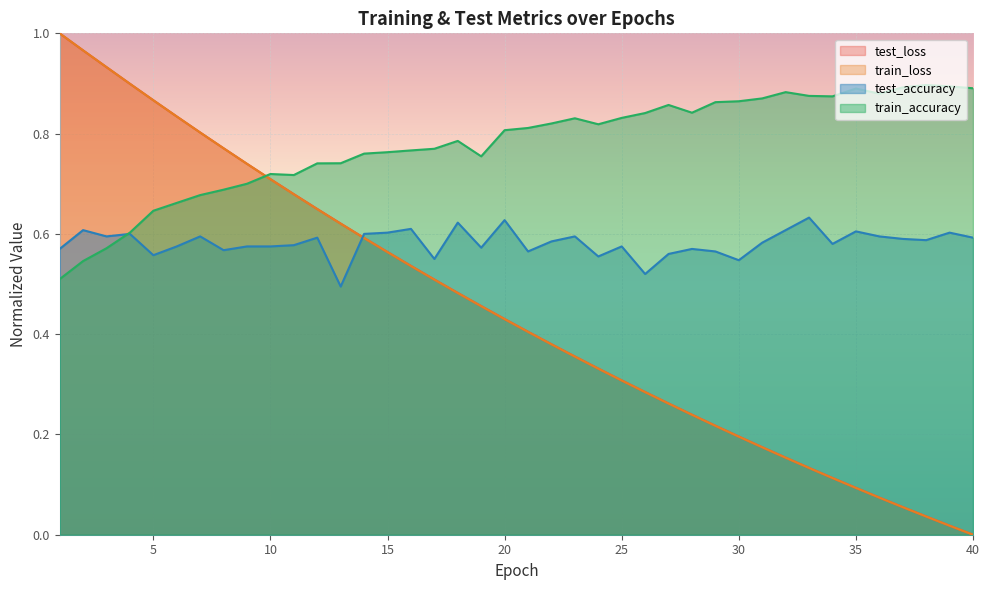

What are all the series names shown in the legend?

test_loss, train_loss, test_accuracy, train_accuracy